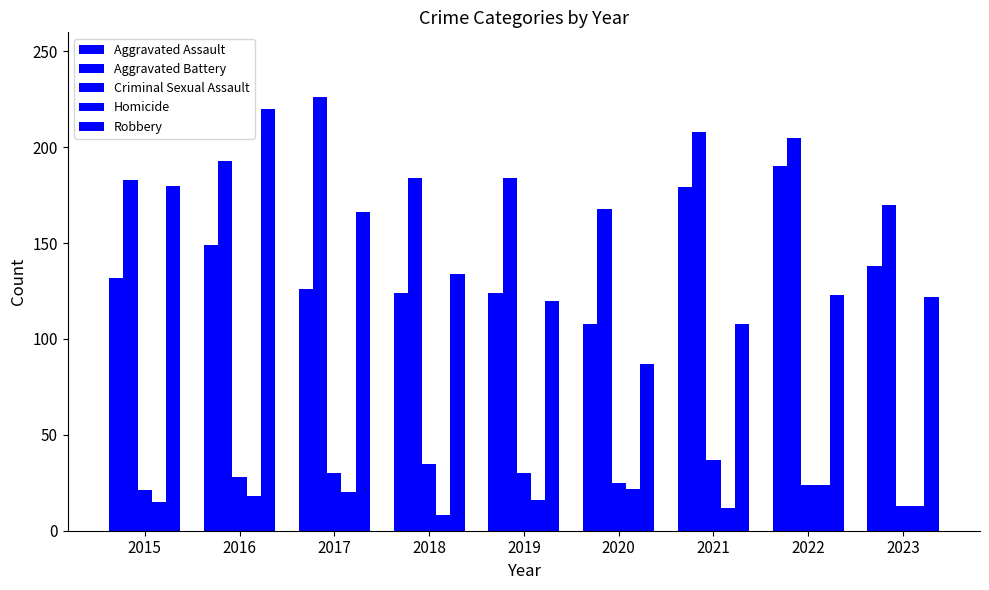

What is the maximum value for Criminal Sexual Assault?

37